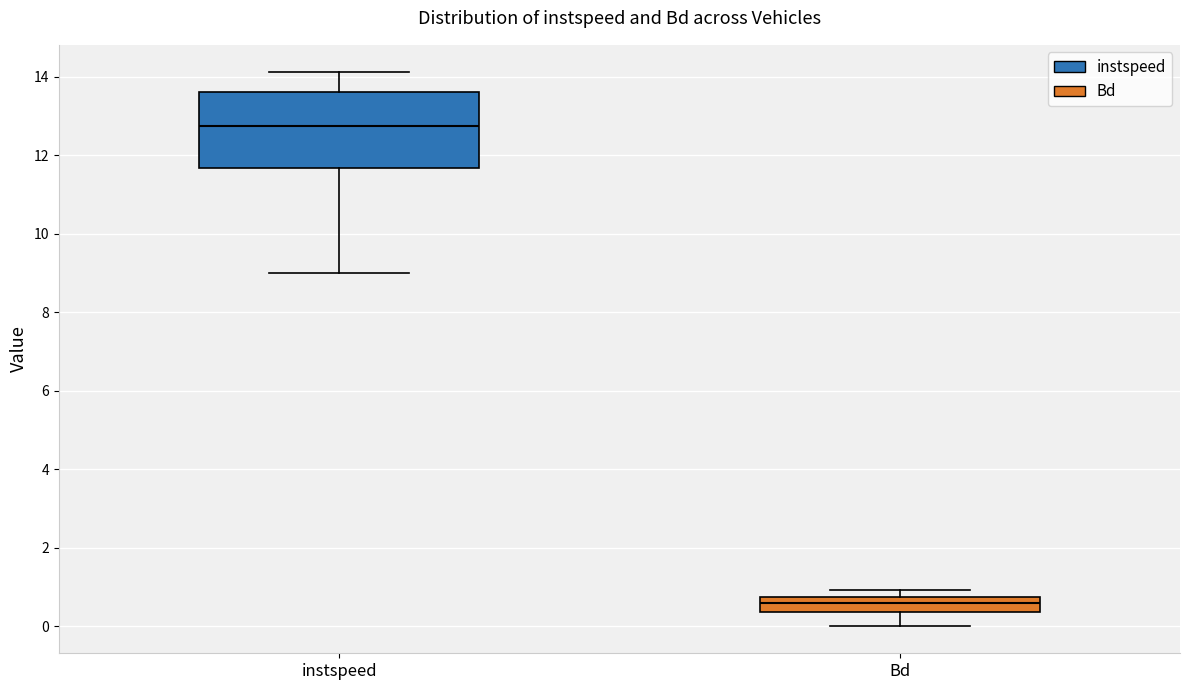

Reading left to right, transcribe this box plot: for each box, give where its median line is, the range the box spans, and where its two whiskers end, as read against the y-axis. The values are not printed on the chart, so give them approximately, as read against the axis.

instspeed: median 12.8, box 11.6 to 13.6, whiskers 9.0 to 14.2
Bd: median 0.6, box 0.4 to 0.8, whiskers 0.0 to 1.0